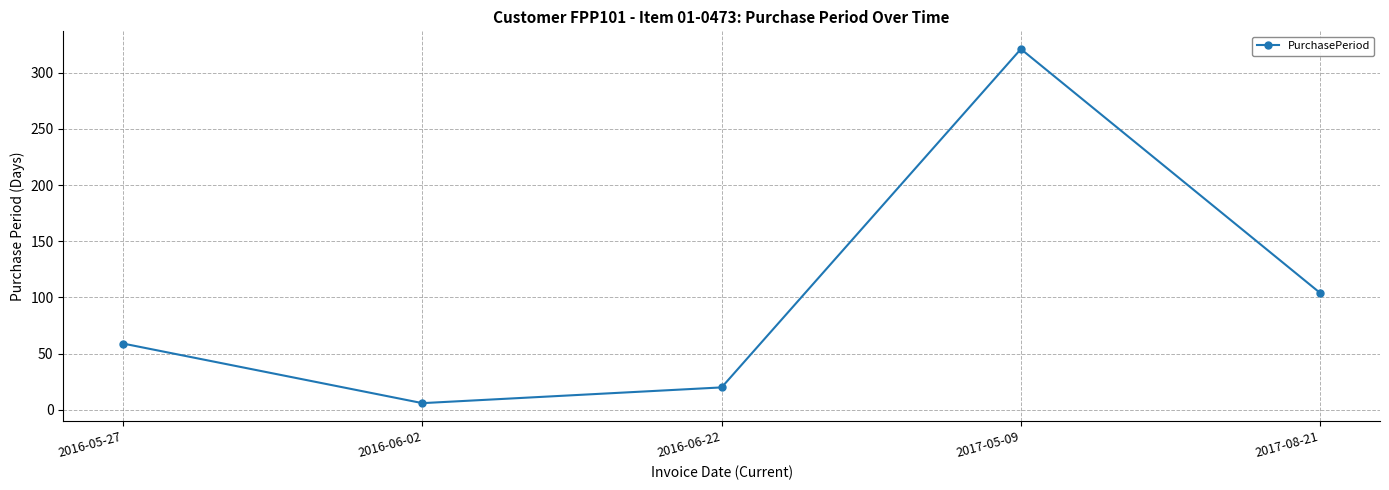

How many data points does each series have?

5